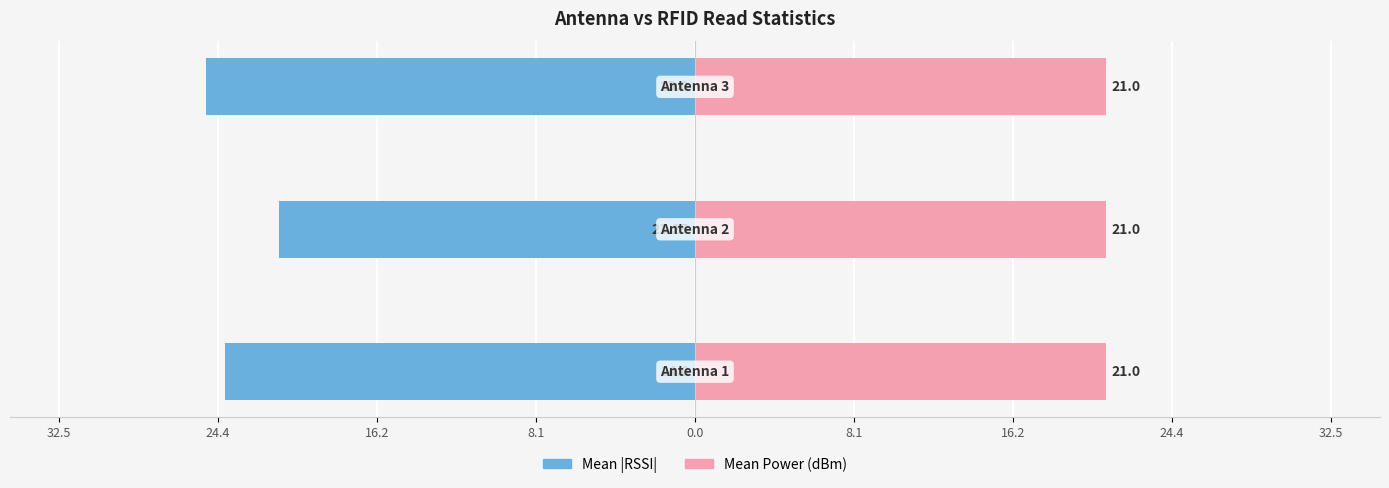

At 24.4, list the series in order from largest to smallest.

Mean Power (dBm), Mean |RSSI|